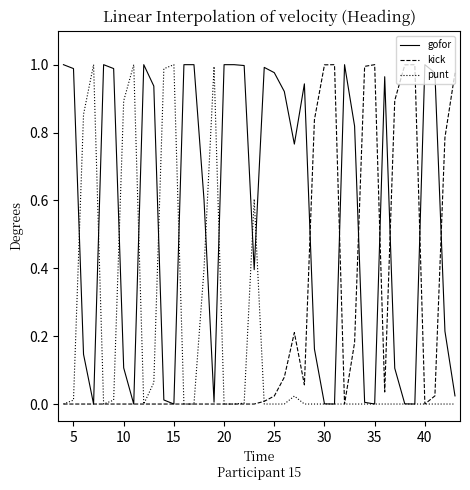

Rank the series by their average value, from lowest to highest.

punt, kick, gofor